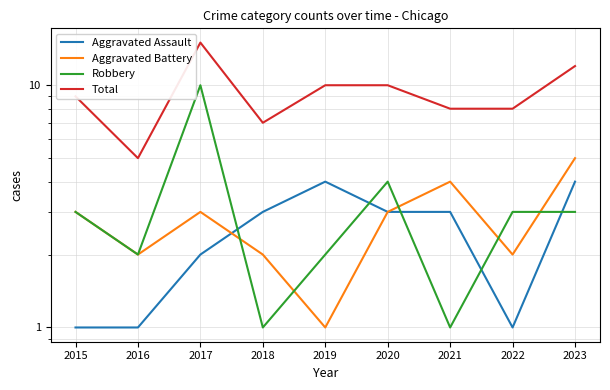

What is the sum of all Total values?

84